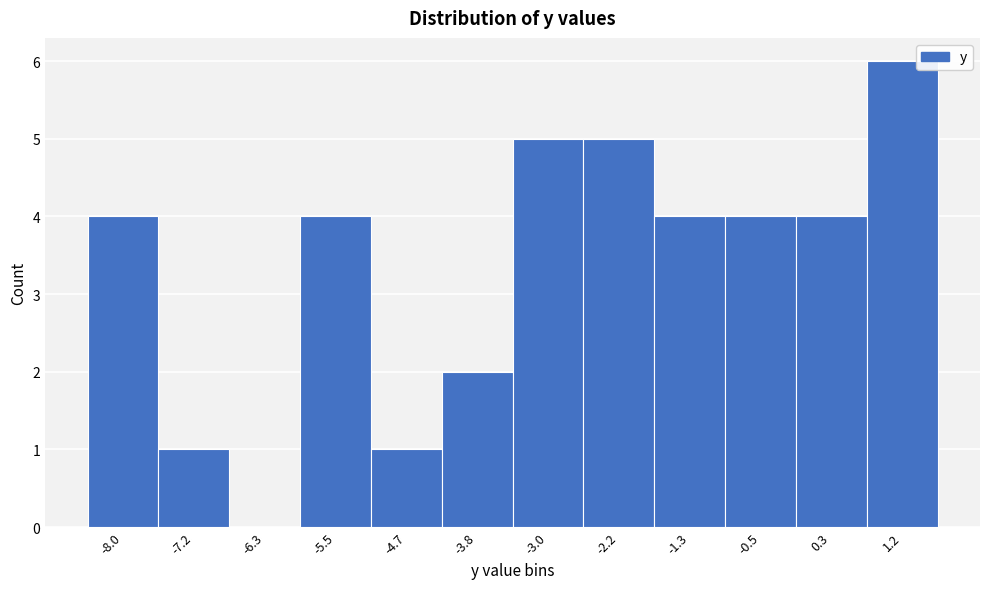

Reading left to right, extract all data points from this chart.

-8.0=4	-7.2=1	-6.3=0	-5.5=4	-4.7=1	-3.8=2	-3.0=5	-2.2=5	-1.3=4	-0.5=4	0.3=4	1.2=6